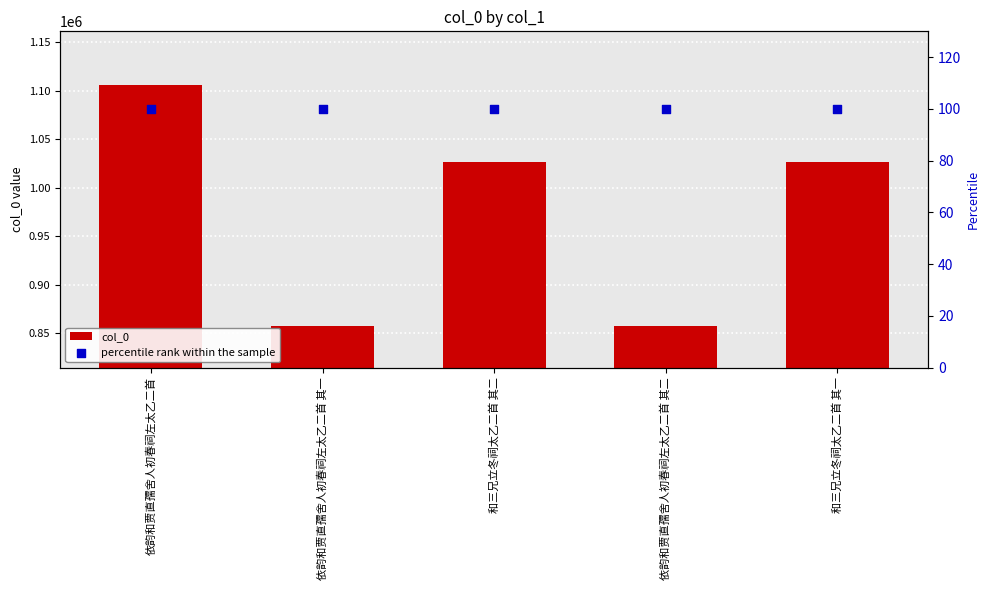

Is the value of col_0 at 依韵和贾直孺舍人初春祠左太乙二首 其一 greater than the value of percentile rank within the sample at 和三兄立冬祠太乙二首 其二?

Yes